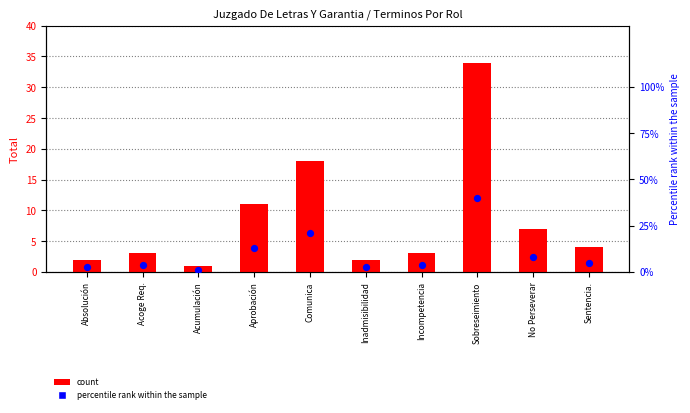

What are all the series names shown in the legend?

count, percentile rank within the sample